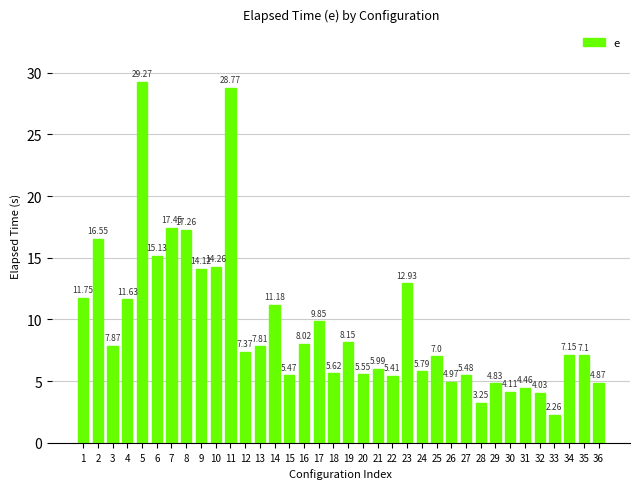

What is the ratio of the value at 4 to the value at 21?

1.9